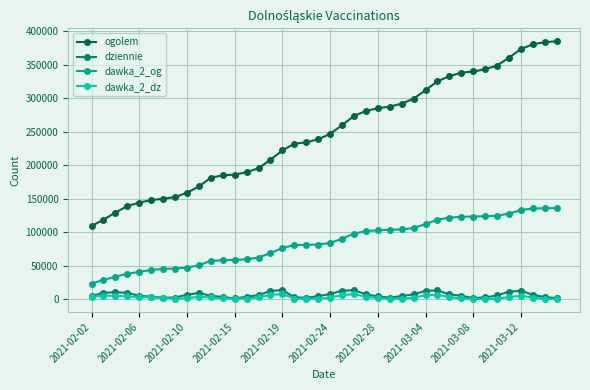

True or false: ogolem and dawka_2_og cross at least once.

False